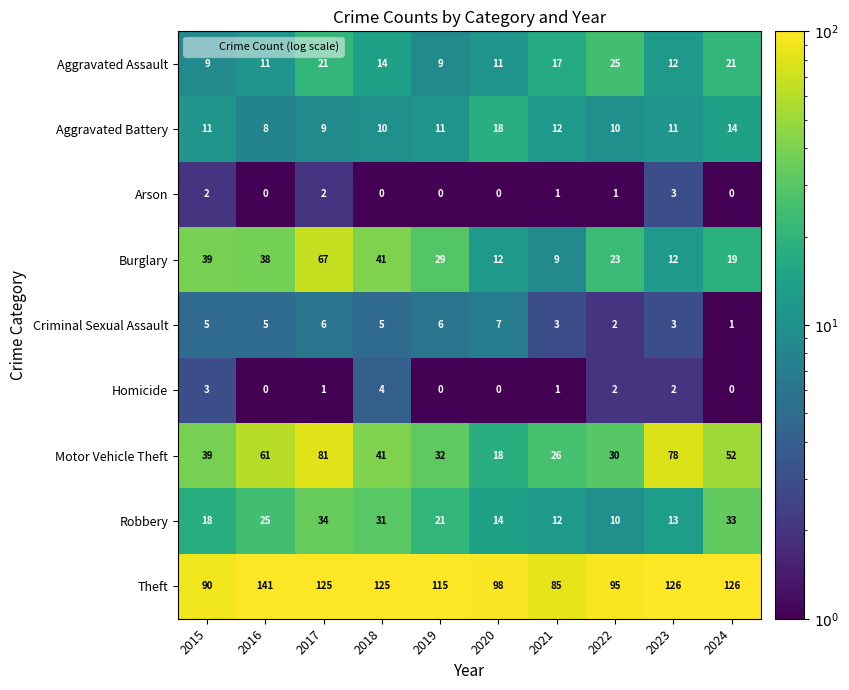

At how many categories does at least one series exceed 111?

6